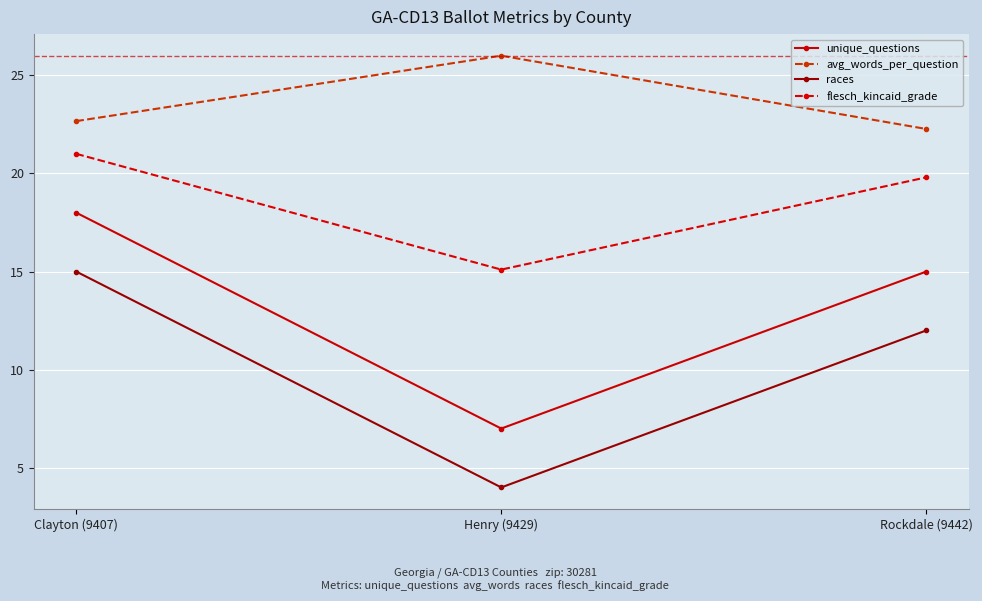

Count the number of data series in this chart.

4